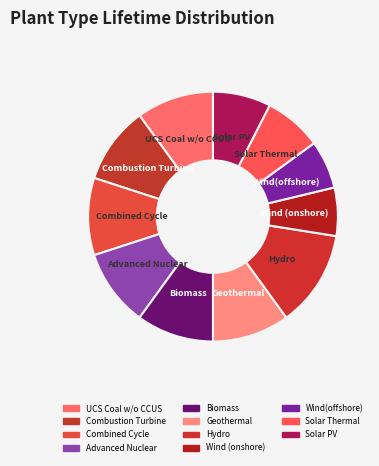

Rank the categories by value from highest to lowest.

Hydro, UCS Coal w/o CCUS, Combustion Turbine, Combined Cycle, Advanced Nuclear, Biomass, Geothermal, Solar Thermal, Solar PV, Wind (onshore), Wind(offshore)